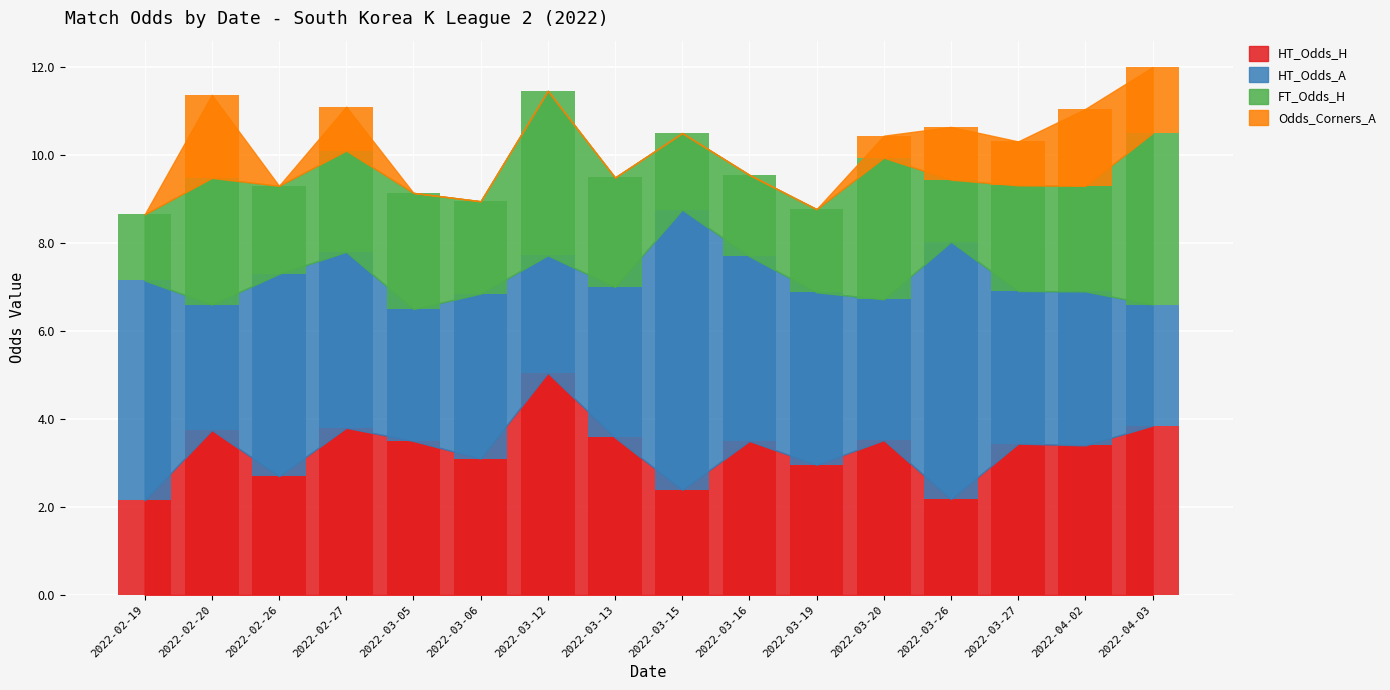

Reading left to right, list all the values displayed in this chart.

HT_Odds_H: 2022-02-19=2.1	2022-02-20=3.8	2022-02-26=2.7	2022-02-27=3.8	2022-03-05=3.5	2022-03-06=3.1	2022-03-12=5.0	2022-03-13=3.6	2022-03-15=2.4	2022-03-16=3.5	2022-03-19=3.0	2022-03-20=3.5	2022-03-26=2.2	2022-03-27=3.4	2022-04-02=3.4	2022-04-03=3.9
HT_Odds_A: 2022-02-19=5.0	2022-02-20=2.9	2022-02-26=4.6	2022-02-27=4.0	2022-03-05=3.0	2022-03-06=3.8	2022-03-12=2.7	2022-03-13=3.4	2022-03-15=6.4	2022-03-16=4.2	2022-03-19=3.9	2022-03-20=3.2	2022-03-26=5.8	2022-03-27=3.5	2022-04-02=3.5	2022-04-03=2.8
FT_Odds_H: 2022-02-19=1.5	2022-02-20=2.9	2022-02-26=2.0	2022-02-27=2.3	2022-03-05=2.6	2022-03-06=2.1	2022-03-12=3.7	2022-03-13=2.5	2022-03-15=1.7	2022-03-16=1.8	2022-03-19=1.9	2022-03-20=3.2	2022-03-26=1.4	2022-03-27=2.4	2022-04-02=2.4	2022-04-03=3.9
Odds_Corners_A: 2022-02-19=0.0	2022-02-20=1.9	2022-02-26=0.0	2022-02-27=1.0	2022-03-05=0.0	2022-03-06=0.0	2022-03-12=0.0	2022-03-13=0.0	2022-03-15=0.0	2022-03-16=0.0	2022-03-19=0.0	2022-03-20=0.5	2022-03-26=1.2	2022-03-27=1.0	2022-04-02=1.8	2022-04-03=1.5